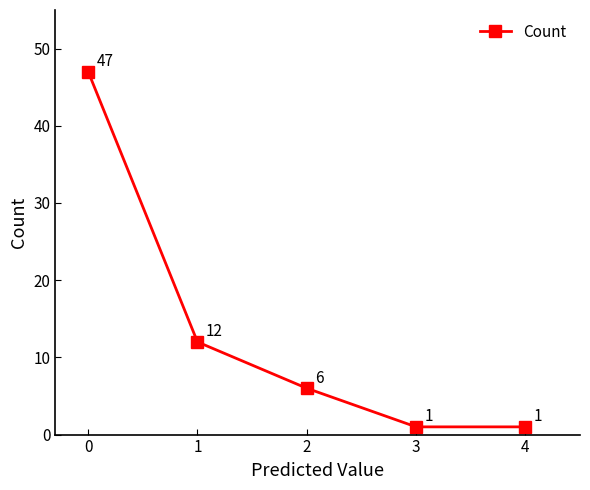

What is the difference between the second highest and second lowest values?

11